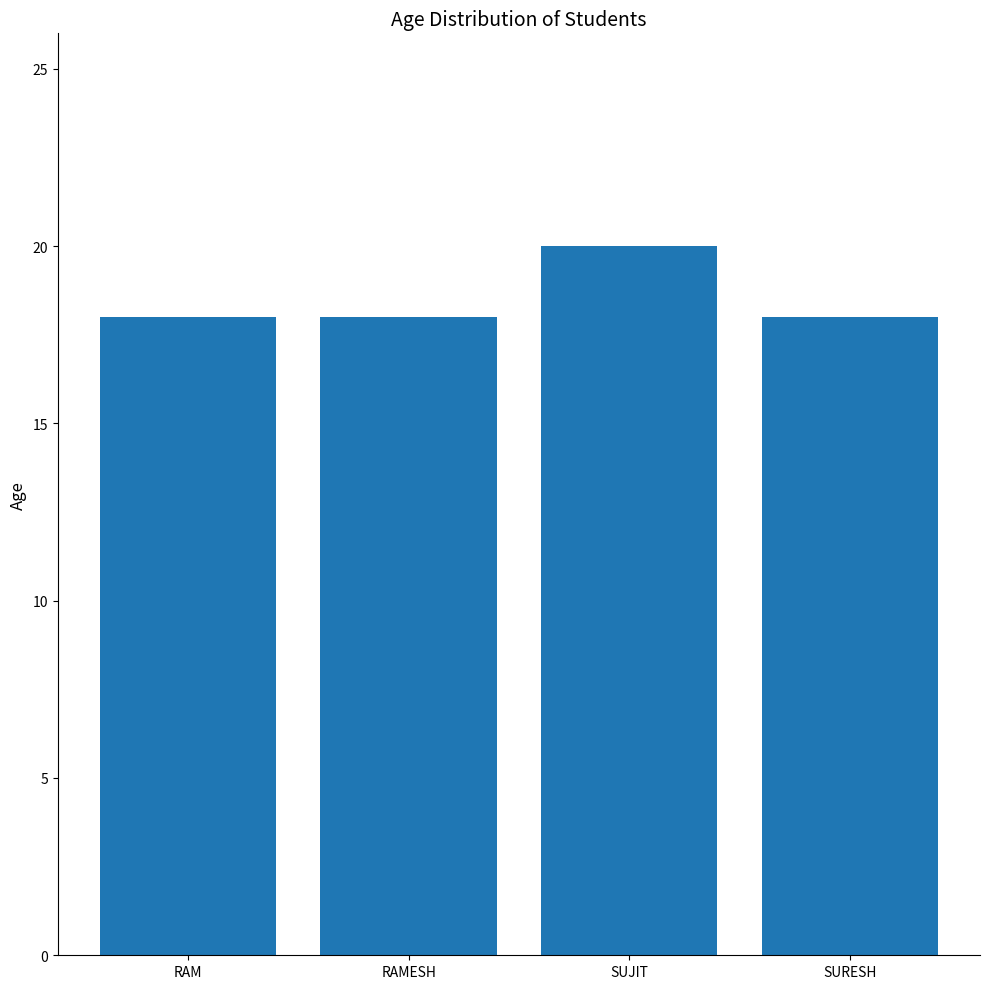

Between RAMESH and SUJIT, which is larger?

SUJIT